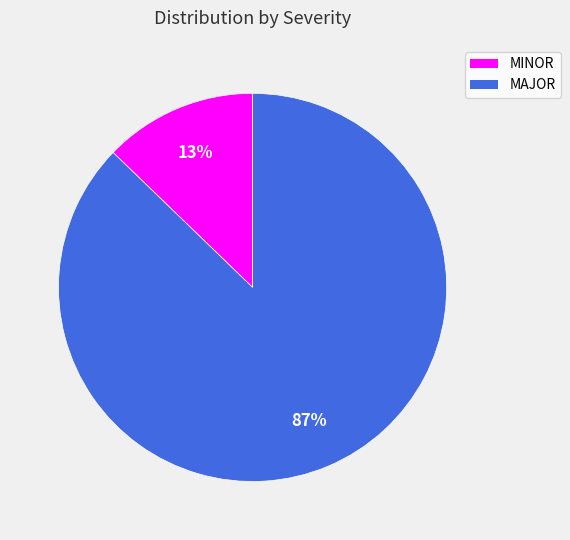

Does MINOR represent more than half of the total?

No